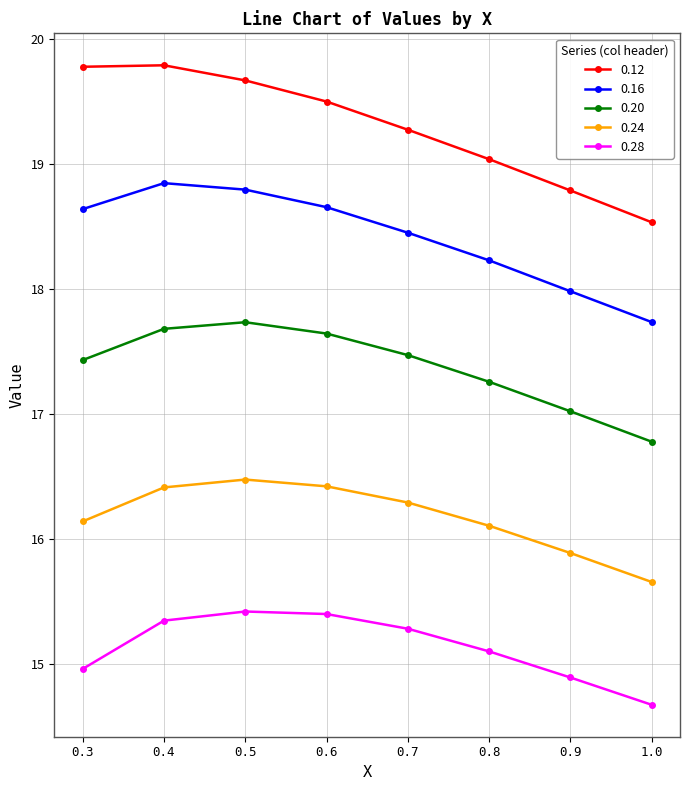

Which series has the largest total across all categories?

0.12